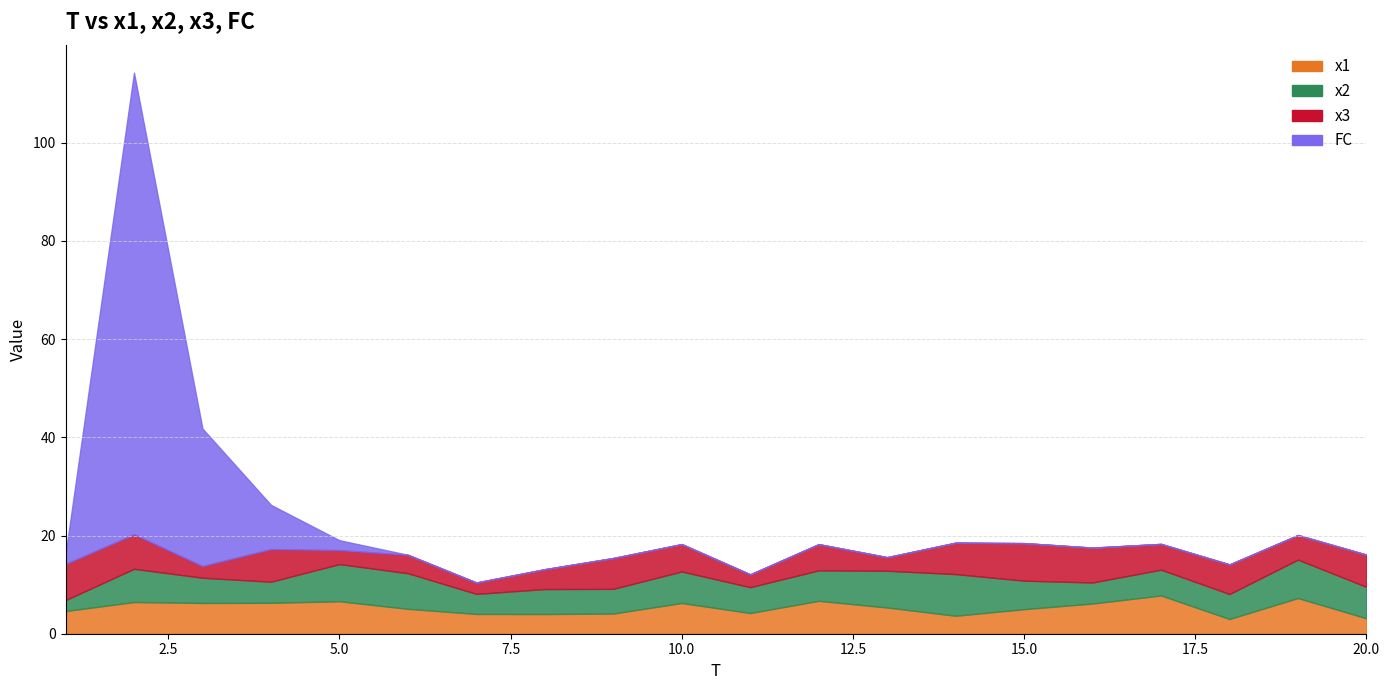

Which has a higher value, 3 or 9?

3